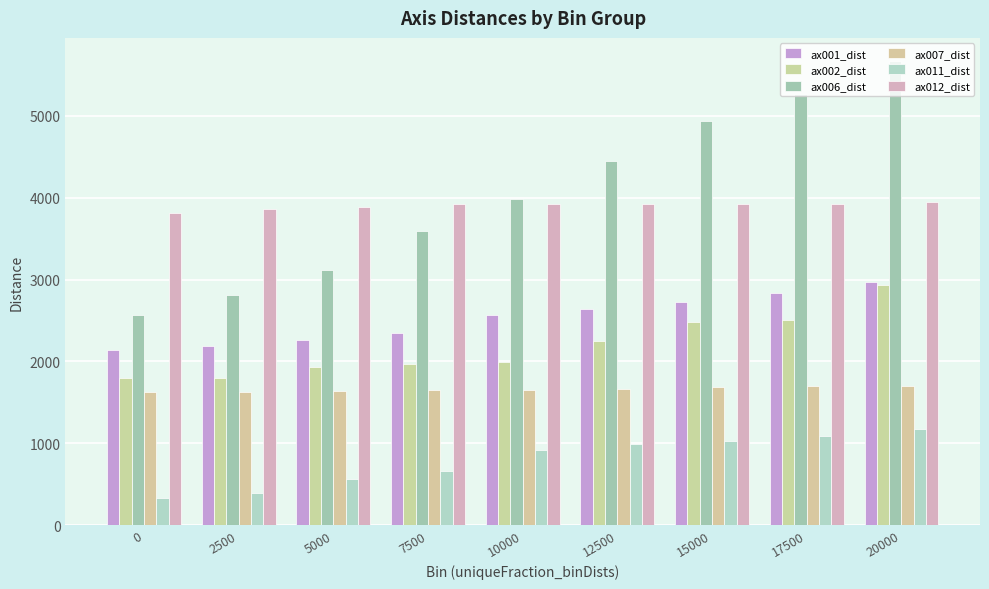

What is the average value of the ax012_dist series?

3903.8